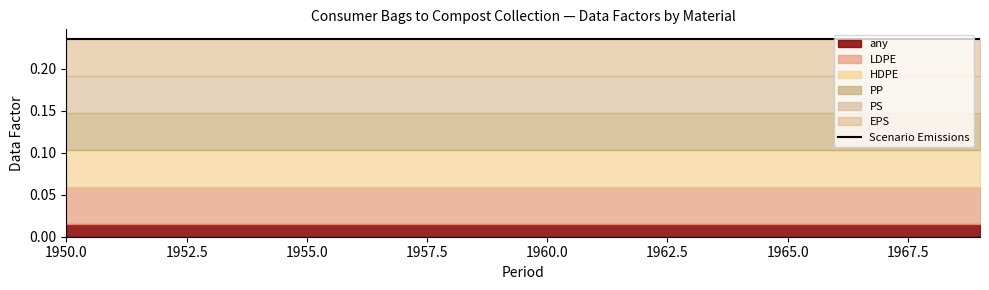

At which category is the sum across all series the highest?

1950